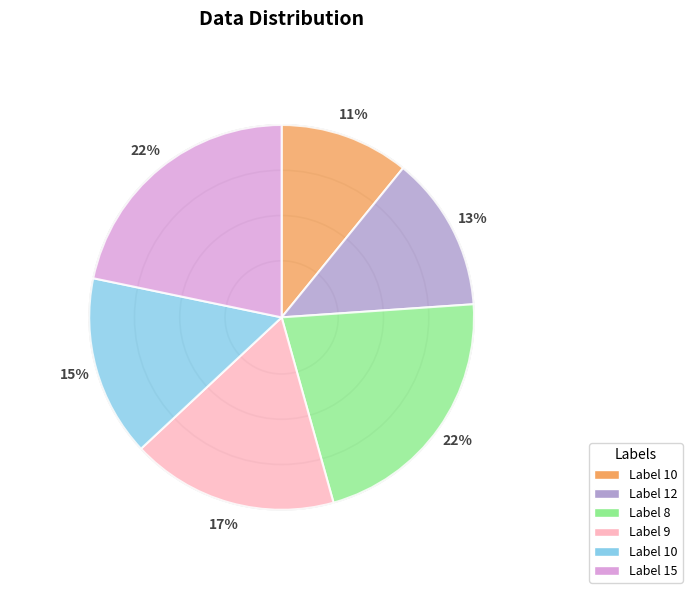

Does any single category account for the majority?

No